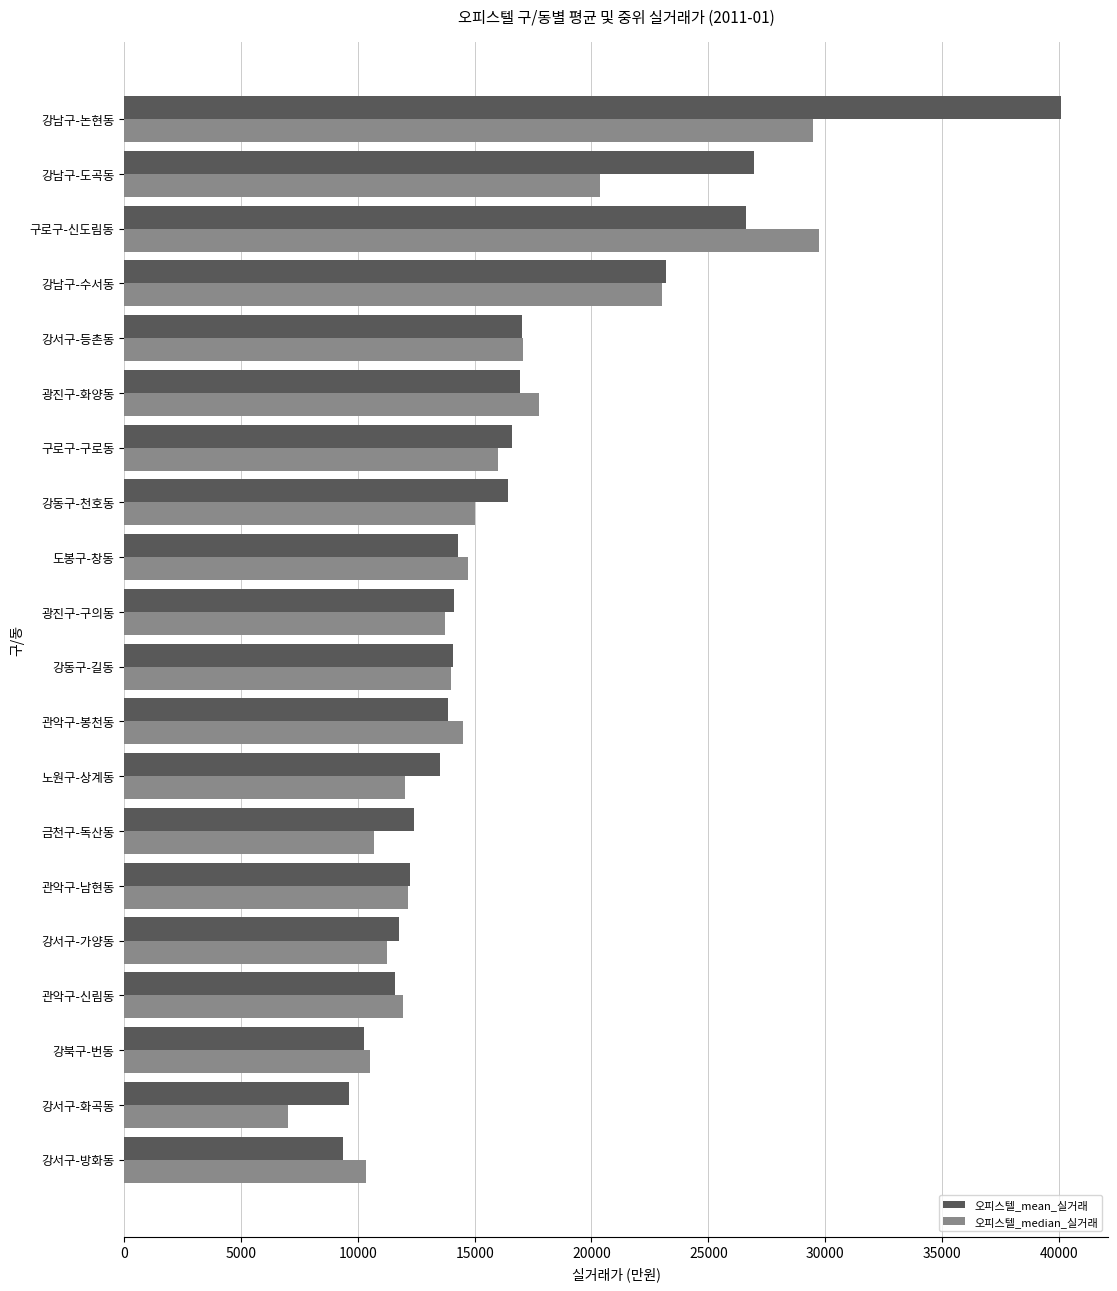

At which category is the sum across all series the highest?

강남구-논현동